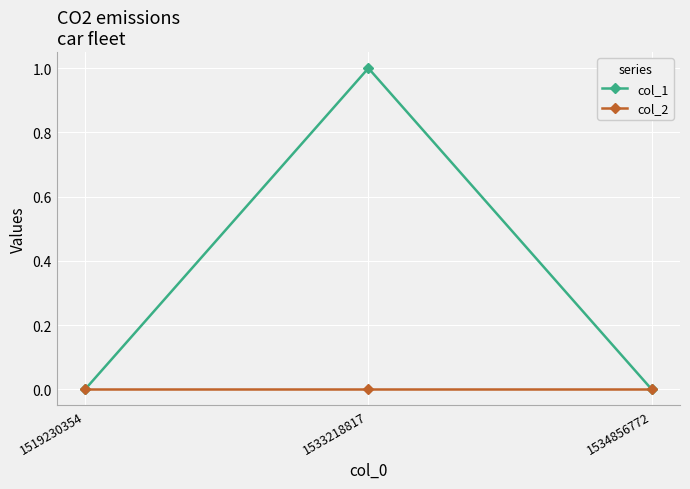

Is it true that col_1 equals 0 at 1534856772?

True